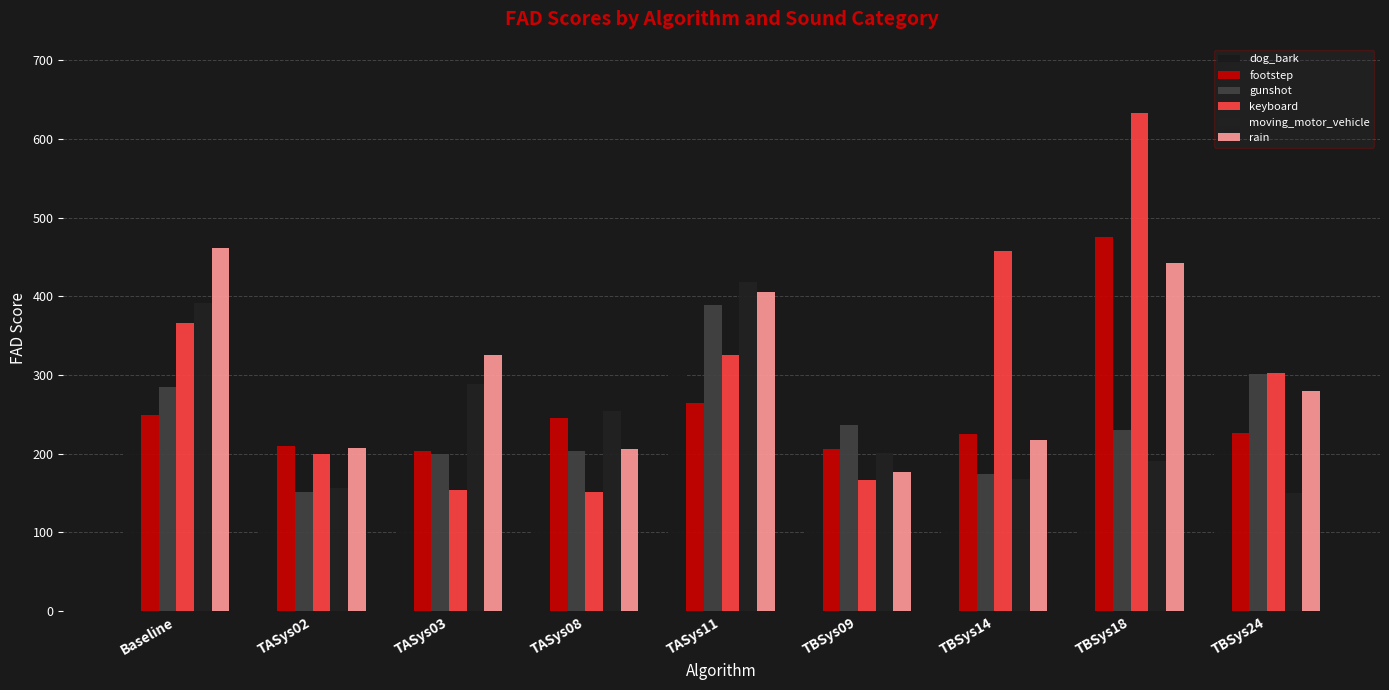

At which label does gunshot first exceed 229?

Baseline